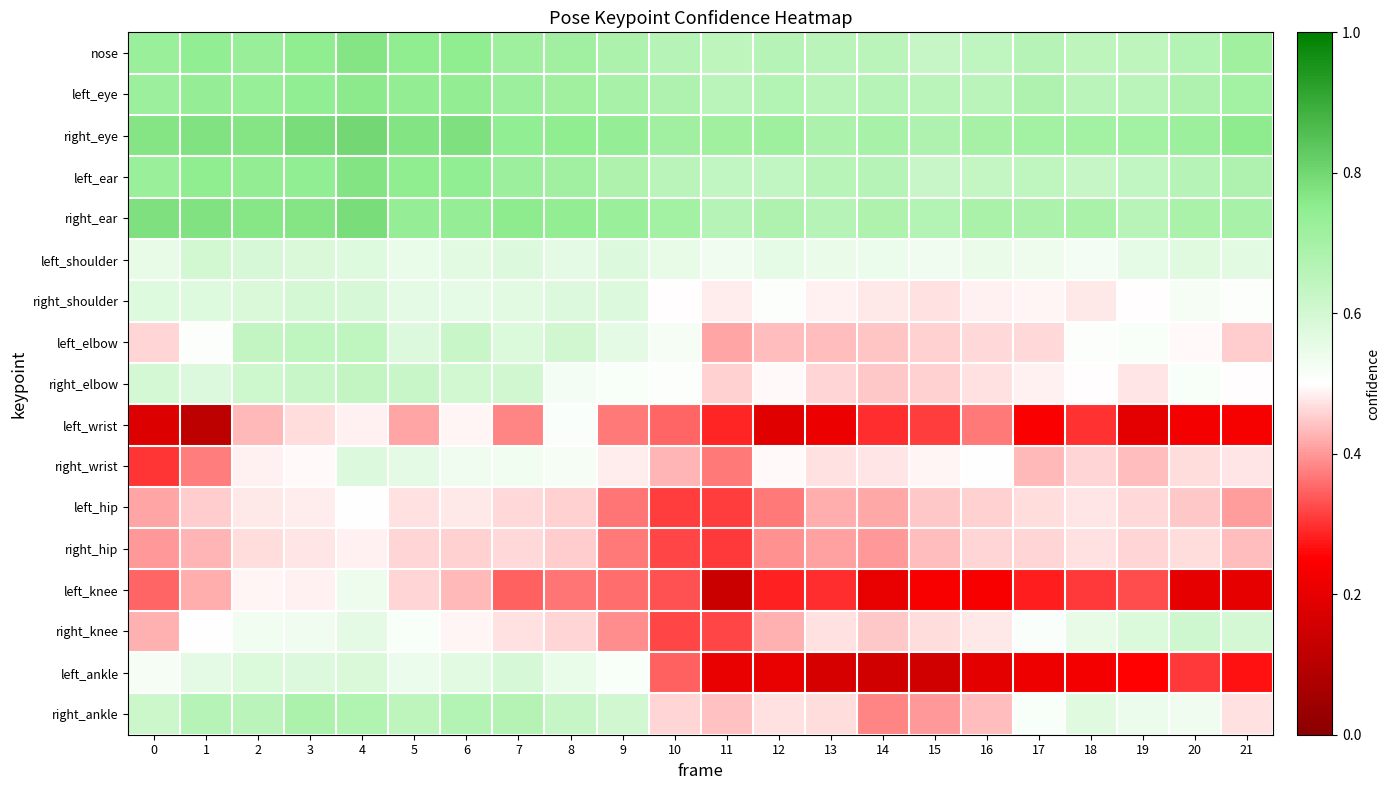

At 9, list the series in order from smallest to largest.

left_knee, left_hip, right_hip, left_wrist, right_knee, right_wrist, right_elbow, left_ankle, left_elbow, left_shoulder, right_shoulder, right_ankle, left_ear, nose, left_eye, right_ear, right_eye